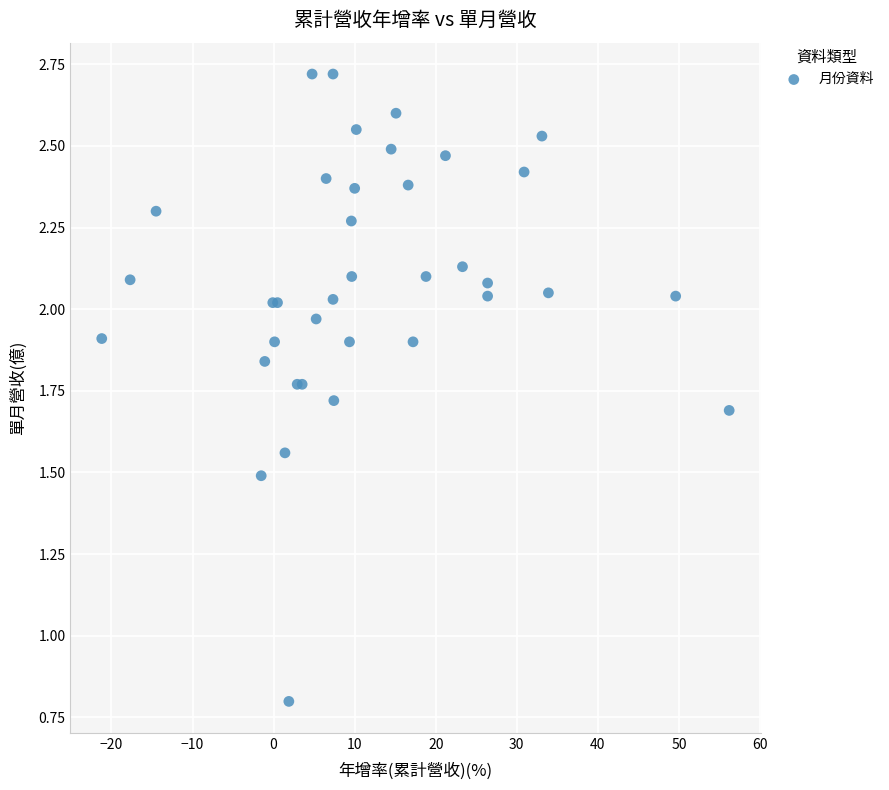

What Y value in the scatter plot is closest to 1?

0.8